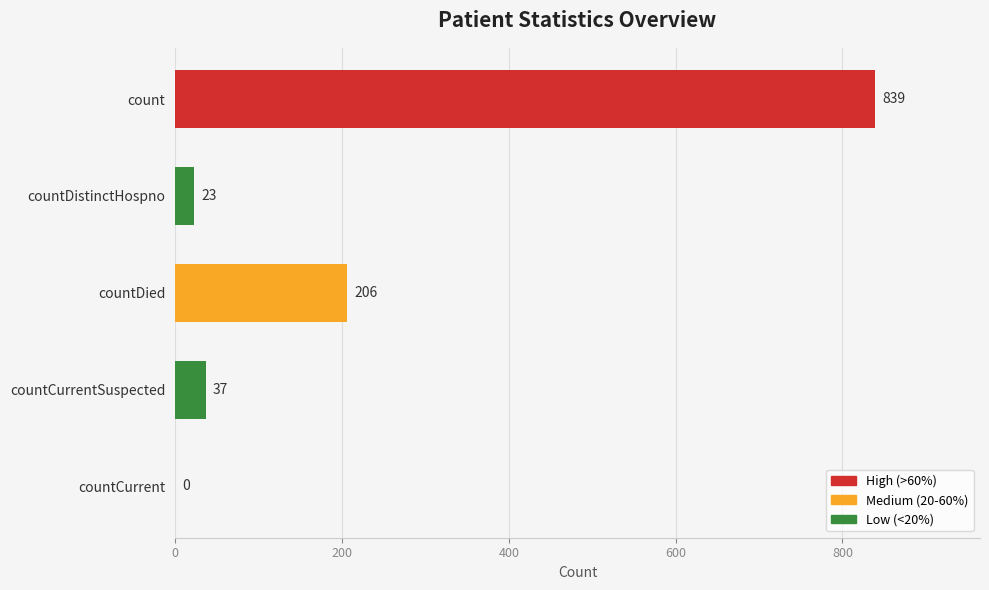

How many positive values are there?

4